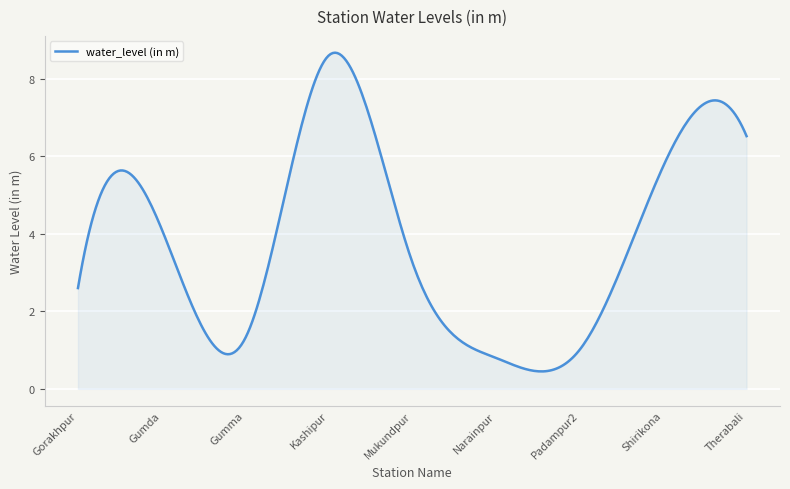

What is the difference between the maximum and minimum values?

8.2